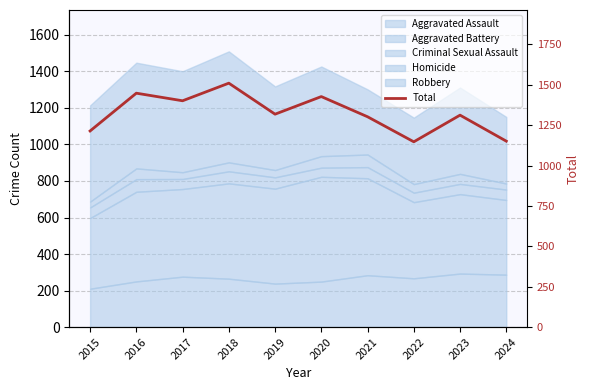

What is the smallest value displayed?

1147